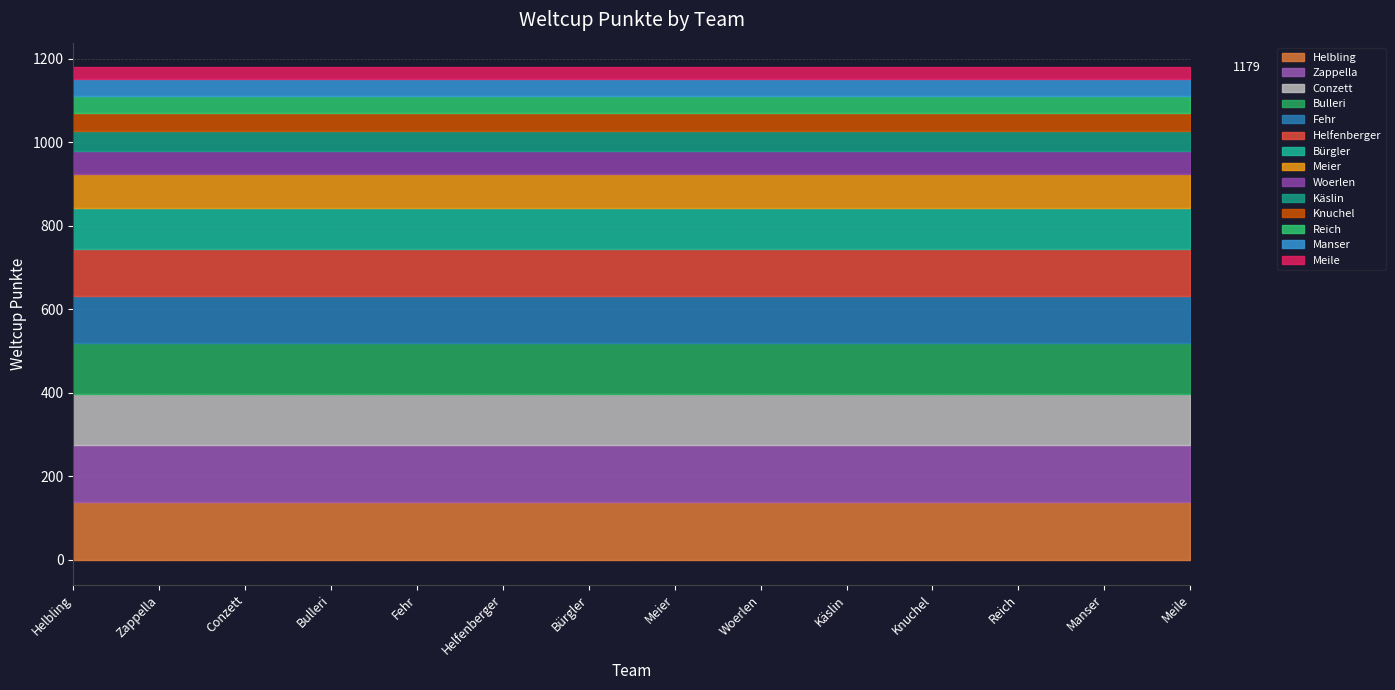

Which has a higher value, Bürgler or Meier?

Bürgler